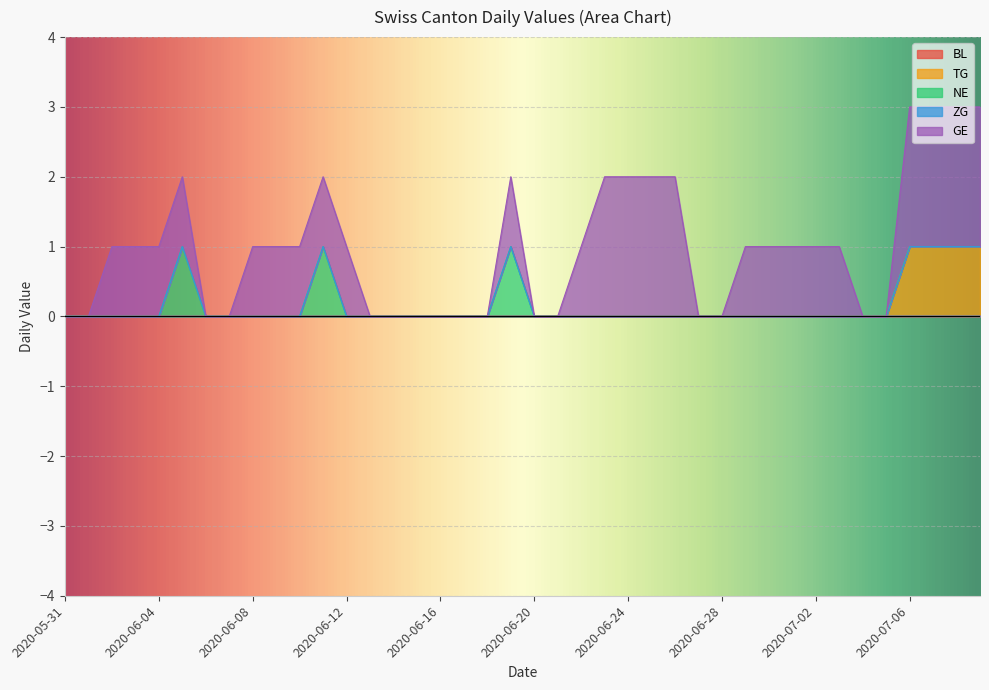

Reading left to right, list all the values displayed in this chart.

BL: 2020-05-31=0	2020-06-01=0	2020-06-02=0	2020-06-03=0	2020-06-04=0	2020-06-05=0	2020-06-06=0	2020-06-07=0	2020-06-08=0	2020-06-09=0	2020-06-10=0	2020-06-11=0	2020-06-12=0	2020-06-13=0	2020-06-14=0	2020-06-15=0	2020-06-16=0	2020-06-17=0	2020-06-18=0	2020-06-19=0	2020-06-20=0	2020-06-21=0	2020-06-22=0	2020-06-23=0	2020-06-24=0	2020-06-25=0	2020-06-26=0	2020-06-27=0	2020-06-28=0	2020-06-29=0	2020-06-30=0	2020-07-01=0	2020-07-02=0	2020-07-03=0	2020-07-04=0	2020-07-05=0	2020-07-06=0	2020-07-07=0	2020-07-08=0	2020-07-09=0
TG: 2020-05-31=0	2020-06-01=0	2020-06-02=0	2020-06-03=0	2020-06-04=0	2020-06-05=0	2020-06-06=0	2020-06-07=0	2020-06-08=0	2020-06-09=0	2020-06-10=0	2020-06-11=0	2020-06-12=0	2020-06-13=0	2020-06-14=0	2020-06-15=0	2020-06-16=0	2020-06-17=0	2020-06-18=0	2020-06-19=0	2020-06-20=0	2020-06-21=0	2020-06-22=0	2020-06-23=0	2020-06-24=0	2020-06-25=0	2020-06-26=0	2020-06-27=0	2020-06-28=0	2020-06-29=0	2020-06-30=0	2020-07-01=0	2020-07-02=0	2020-07-03=0	2020-07-04=0	2020-07-05=0	2020-07-06=1	2020-07-07=1	2020-07-08=1	2020-07-09=1
NE: 2020-05-31=0	2020-06-01=0	2020-06-02=0	2020-06-03=0	2020-06-04=0	2020-06-05=1	2020-06-06=0	2020-06-07=0	2020-06-08=0	2020-06-09=0	2020-06-10=0	2020-06-11=1	2020-06-12=0	2020-06-13=0	2020-06-14=0	2020-06-15=0	2020-06-16=0	2020-06-17=0	2020-06-18=0	2020-06-19=1	2020-06-20=0	2020-06-21=0	2020-06-22=0	2020-06-23=0	2020-06-24=0	2020-06-25=0	2020-06-26=0	2020-06-27=0	2020-06-28=0	2020-06-29=0	2020-06-30=0	2020-07-01=0	2020-07-02=0	2020-07-03=0	2020-07-04=0	2020-07-05=0	2020-07-06=0	2020-07-07=0	2020-07-08=0	2020-07-09=0
ZG: 2020-05-31=0	2020-06-01=0	2020-06-02=0	2020-06-03=0	2020-06-04=0	2020-06-05=0	2020-06-06=0	2020-06-07=0	2020-06-08=0	2020-06-09=0	2020-06-10=0	2020-06-11=0	2020-06-12=0	2020-06-13=0	2020-06-14=0	2020-06-15=0	2020-06-16=0	2020-06-17=0	2020-06-18=0	2020-06-19=0	2020-06-20=0	2020-06-21=0	2020-06-22=0	2020-06-23=0	2020-06-24=0	2020-06-25=0	2020-06-26=0	2020-06-27=0	2020-06-28=0	2020-06-29=0	2020-06-30=0	2020-07-01=0	2020-07-02=0	2020-07-03=0	2020-07-04=0	2020-07-05=0	2020-07-06=0	2020-07-07=0	2020-07-08=0	2020-07-09=0
GE: 2020-05-31=0	2020-06-01=0	2020-06-02=1	2020-06-03=1	2020-06-04=1	2020-06-05=1	2020-06-06=0	2020-06-07=0	2020-06-08=1	2020-06-09=1	2020-06-10=1	2020-06-11=1	2020-06-12=1	2020-06-13=0	2020-06-14=0	2020-06-15=0	2020-06-16=0	2020-06-17=0	2020-06-18=0	2020-06-19=1	2020-06-20=0	2020-06-21=0	2020-06-22=1	2020-06-23=2	2020-06-24=2	2020-06-25=2	2020-06-26=2	2020-06-27=0	2020-06-28=0	2020-06-29=1	2020-06-30=1	2020-07-01=1	2020-07-02=1	2020-07-03=1	2020-07-04=0	2020-07-05=0	2020-07-06=2	2020-07-07=2	2020-07-08=2	2020-07-09=2